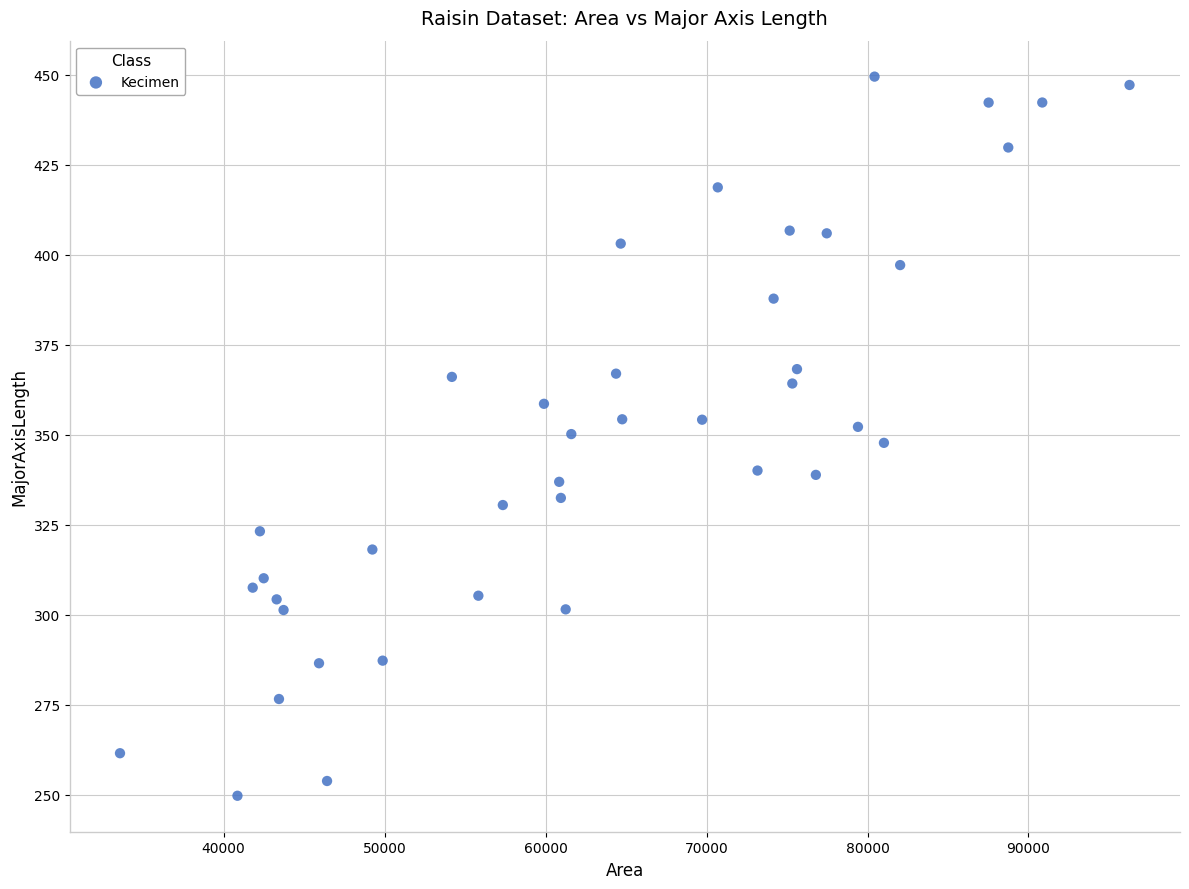

What is the range of X values (max minus min)?

62712.0